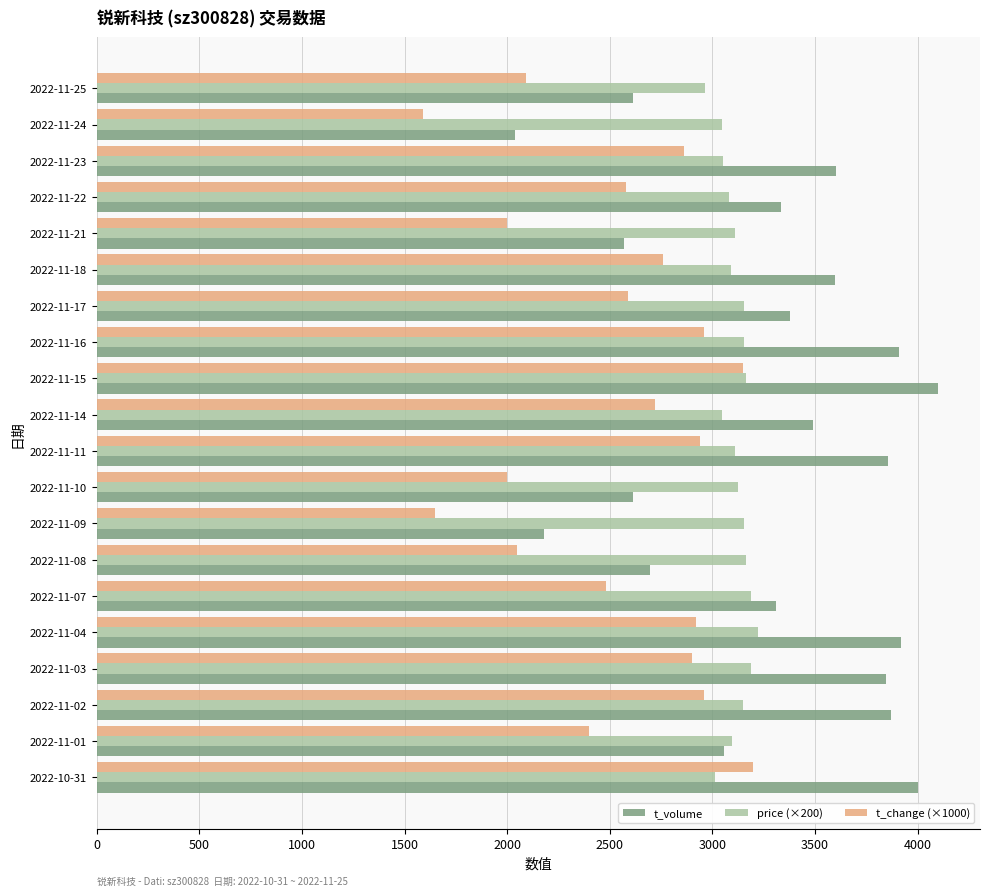

What is the spread (max minus min) of values at 2022-11-25?

876.0